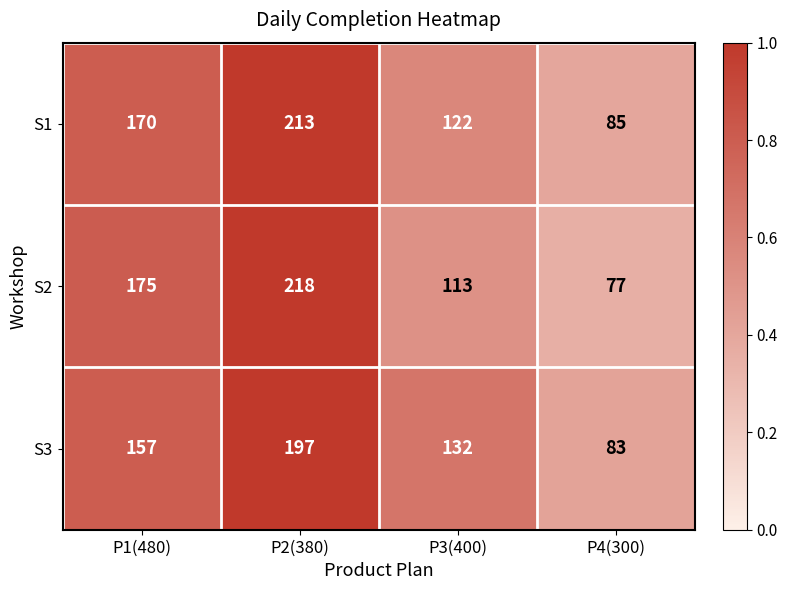

Reading right to left, extract all data points from this chart.

S1: 85	122	213	170
S2: 77	113	218	175
S3: 83	132	197	157